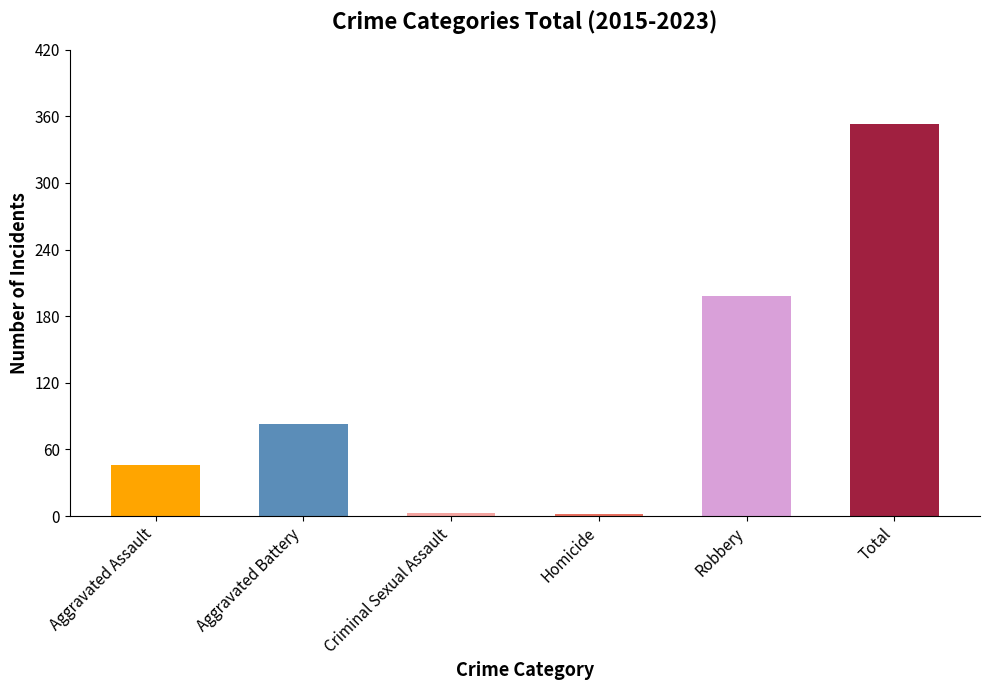

What is the label of the 3rd bar from the right?

Homicide